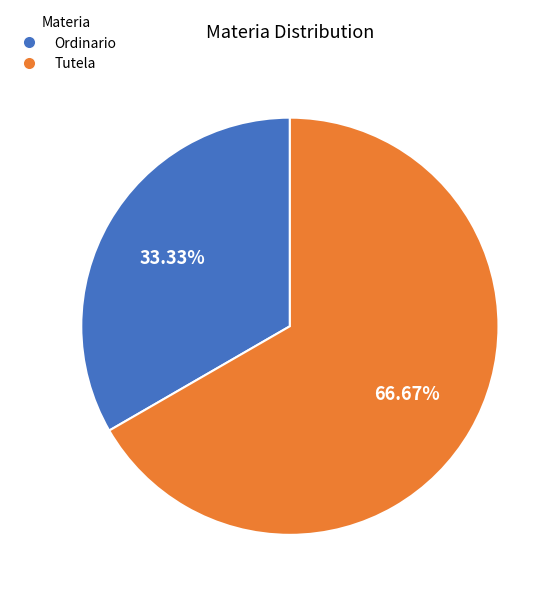

Rank the categories by value from highest to lowest.

Tutela, Ordinario